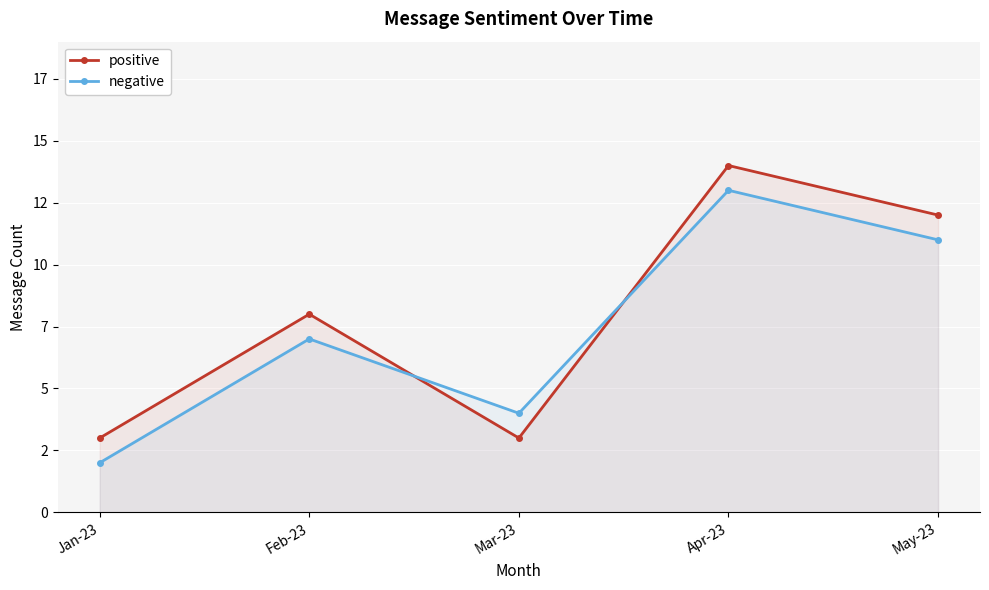

List the labels in order of negative value, largest first.

Apr-23, May-23, Feb-23, Mar-23, Jan-23